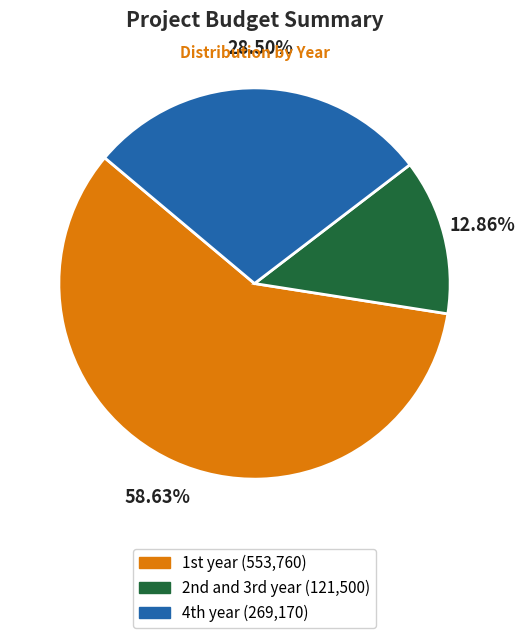

What is the smallest slice in the pie chart?

2nd and 3rd year